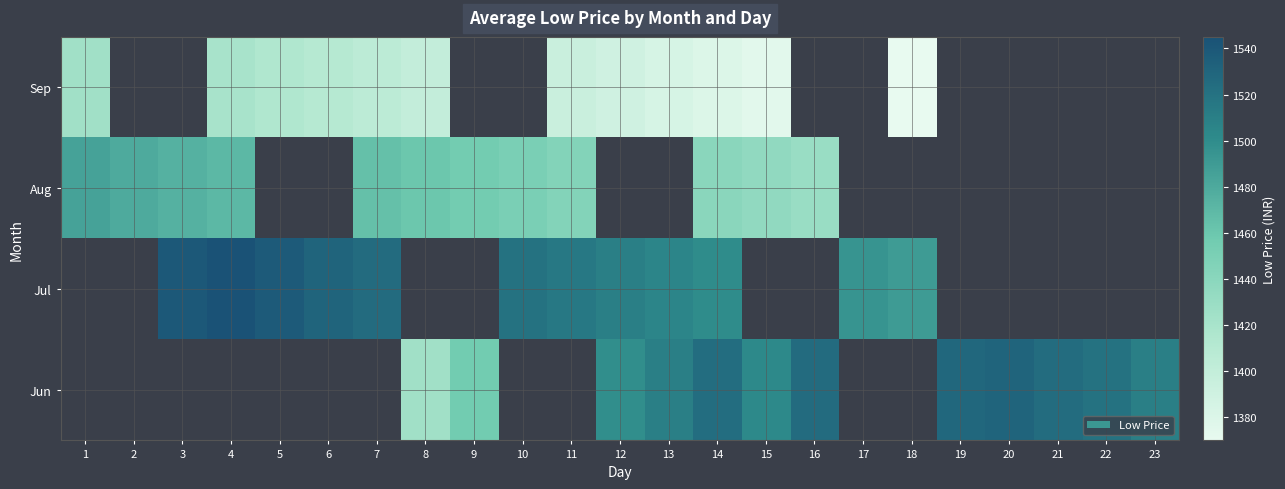

How many data points in Jul are less than 1510?

4